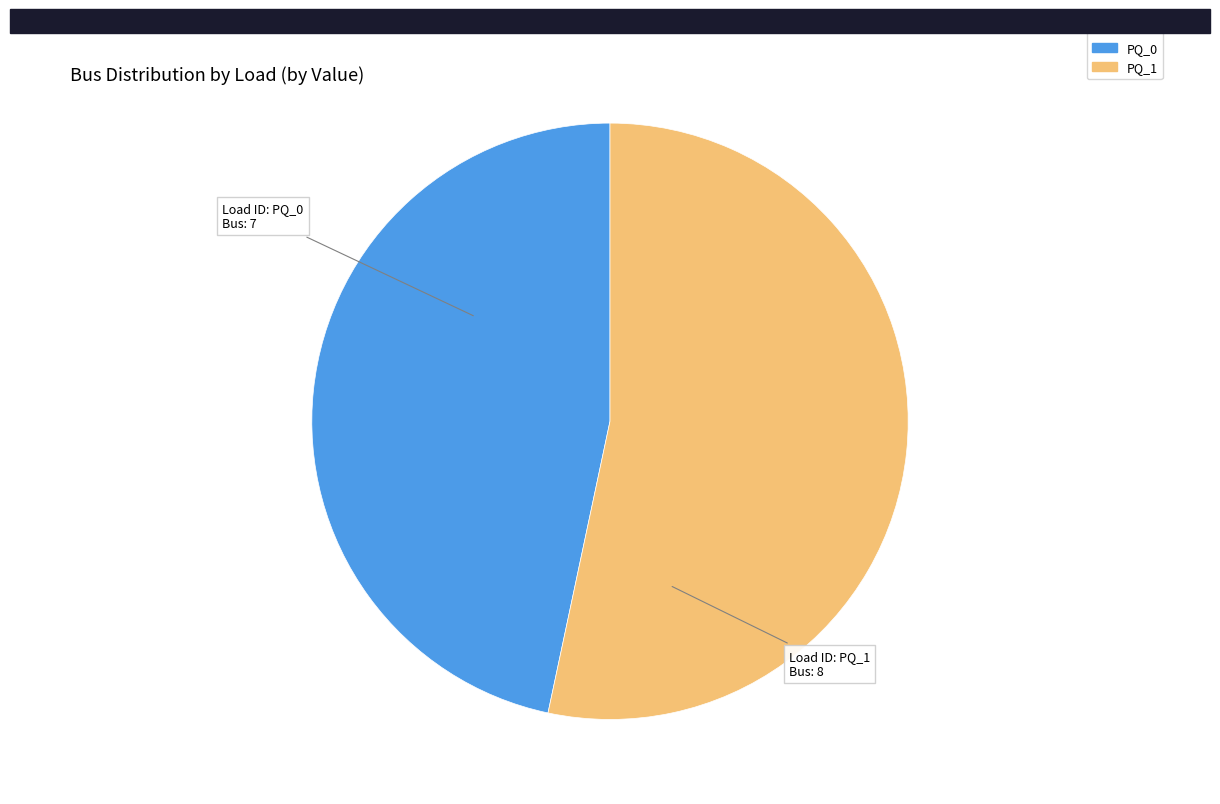

Do PQ_0 and PQ_1 together represent more than half of the pie?

Yes